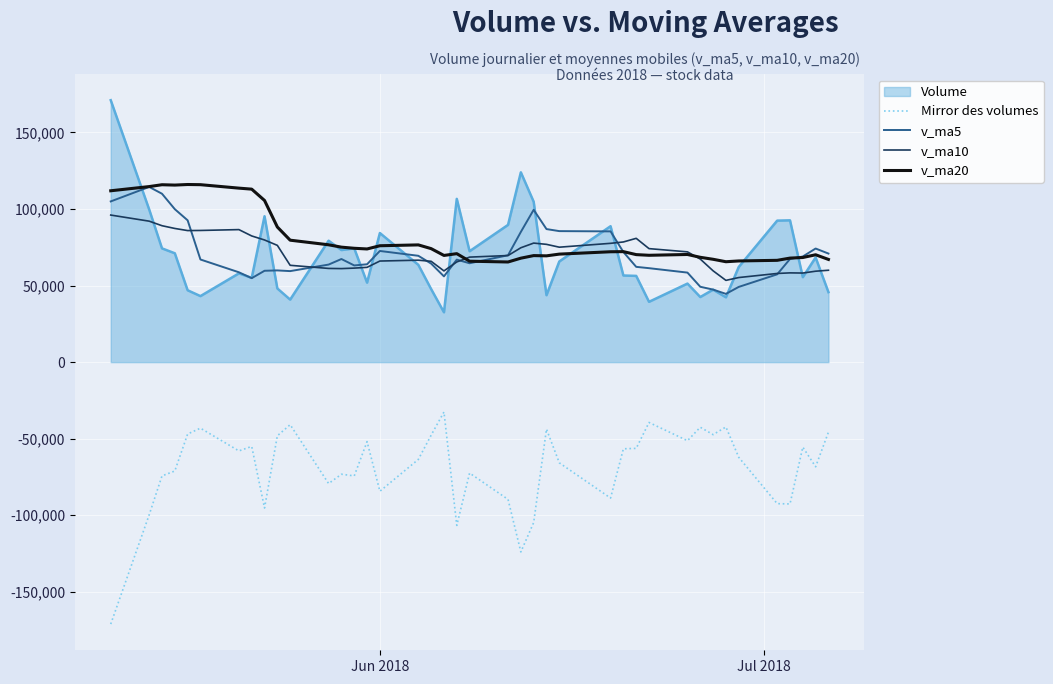

What is the minimum value shown in the chart?

-171078.5